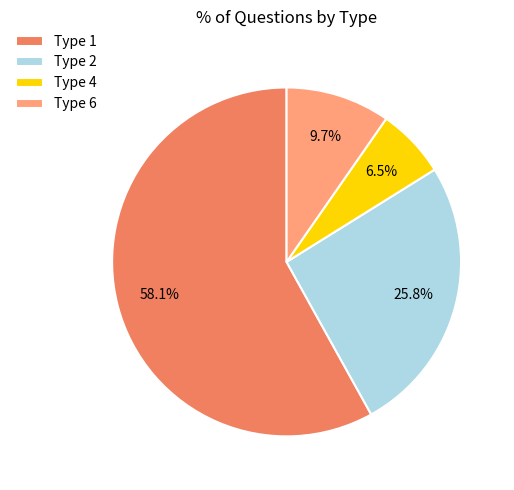

To the nearest percent, what is the combined percentage of Type 6 and Type 4?

16%